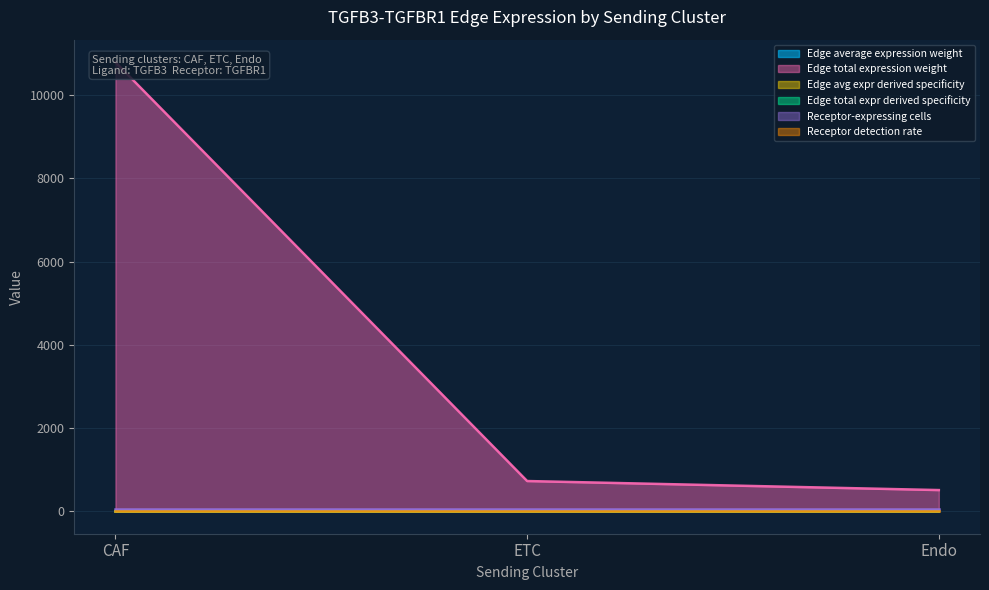

List the labels in order of Edge average expression weight value, largest first.

CAF, Endo, ETC